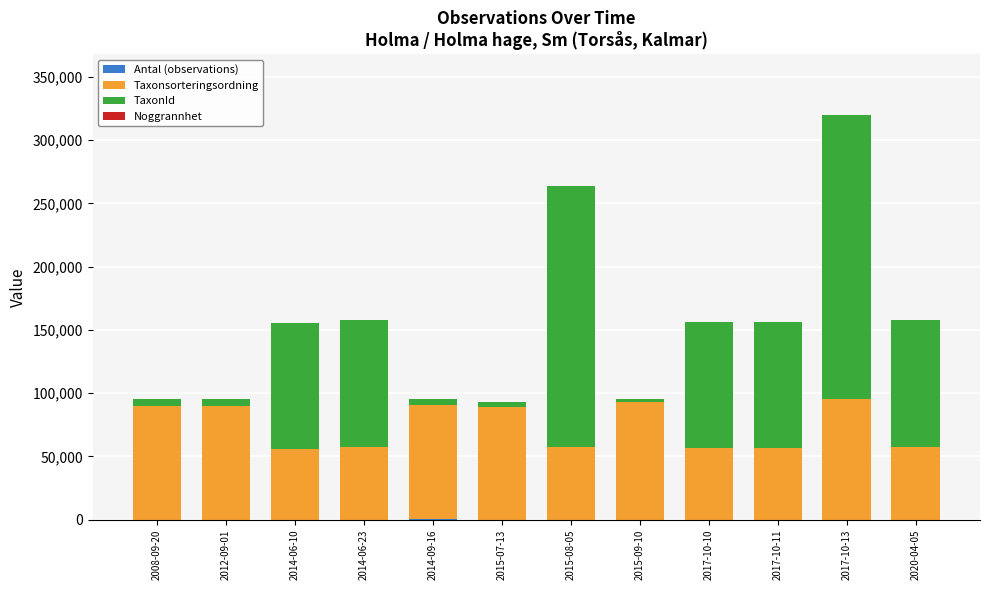

Does the chart contain stacked bars?

Yes